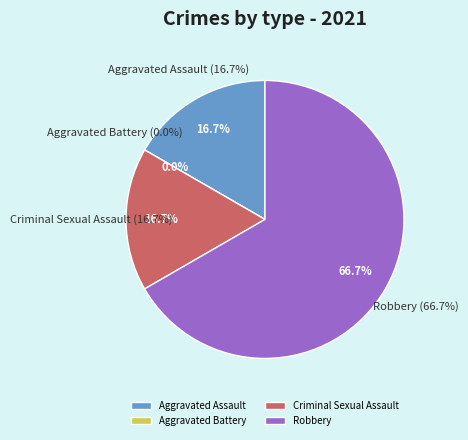

To the nearest percent, what is the combined percentage of Robbery and Aggravated Assault?

83%